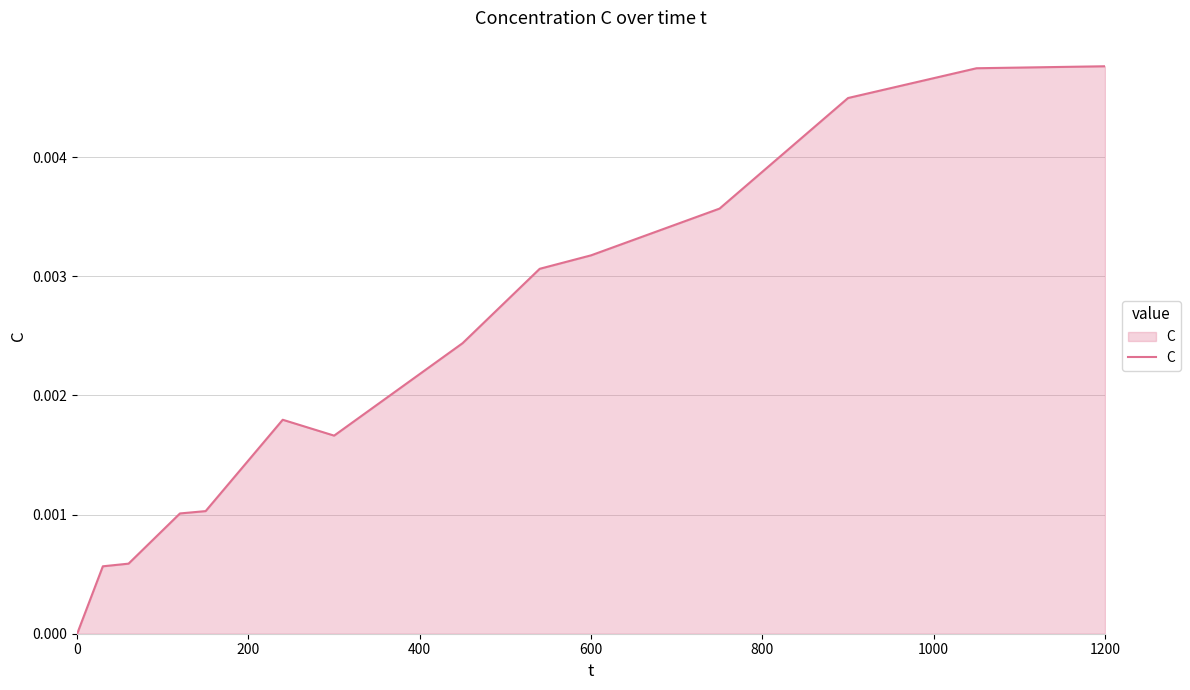

Does the chart display data point markers on the line(s)?

No